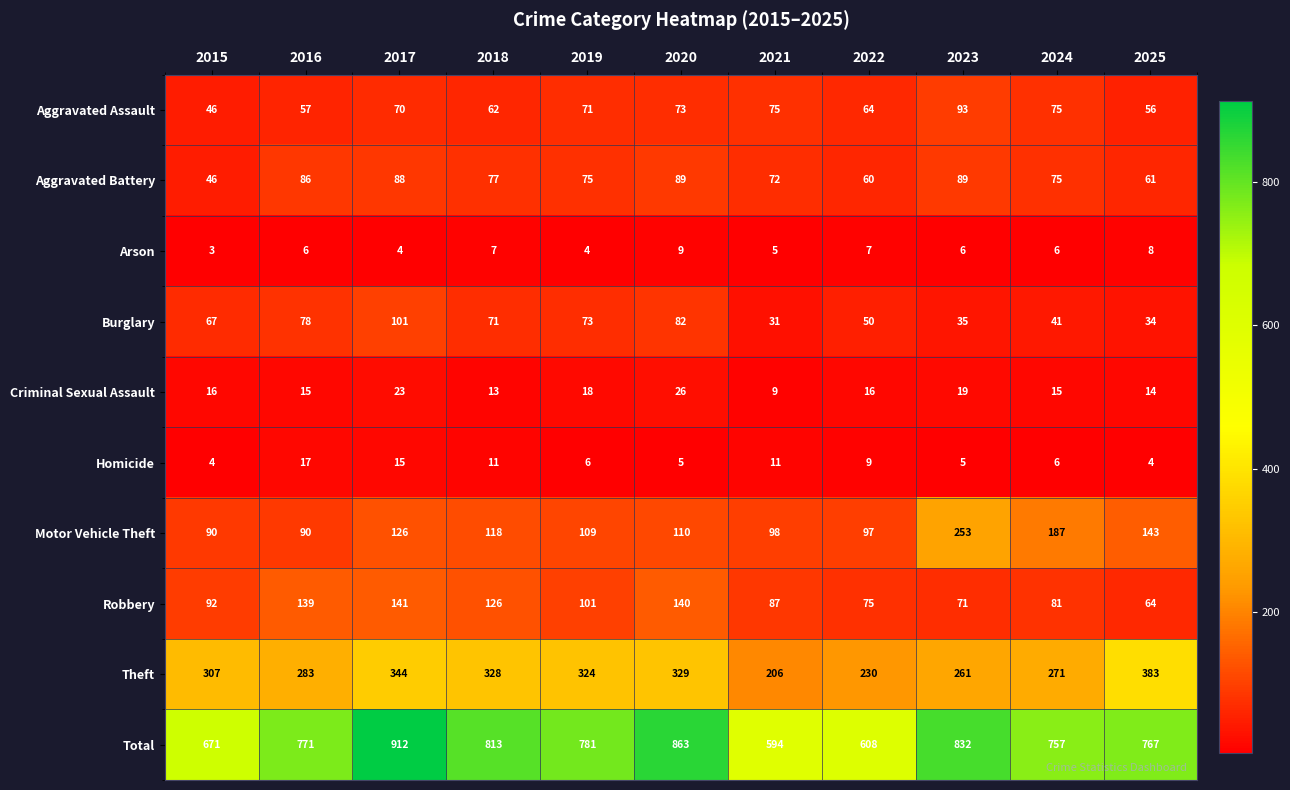

What is the total value across all series at 2018?

1626